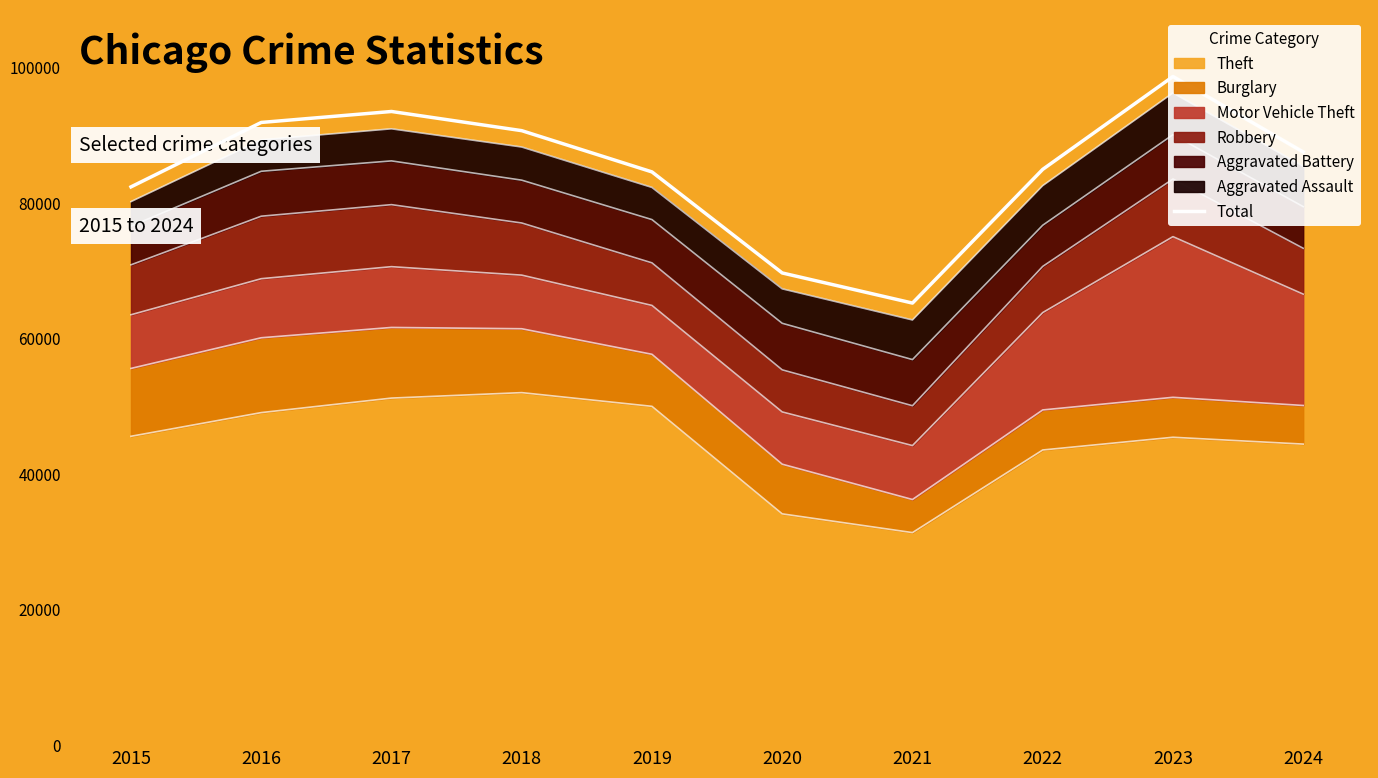

Between 2020 and 2024, which is larger?

2024